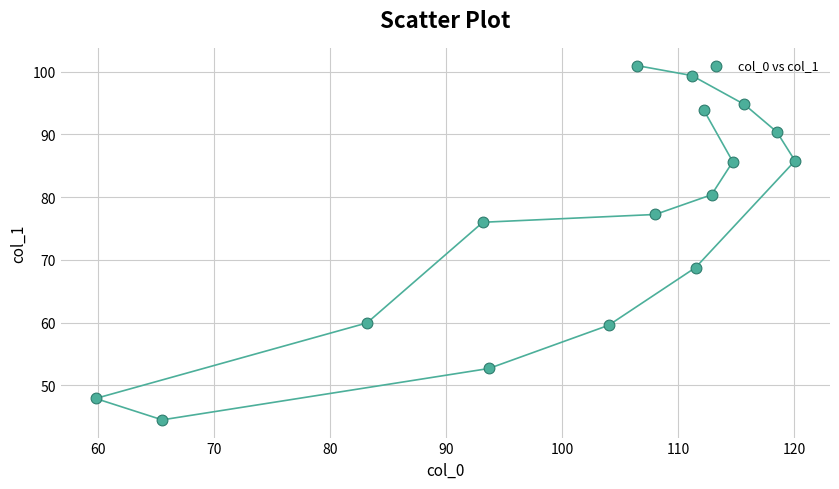

What is the range of X values (max minus min)?

60.2